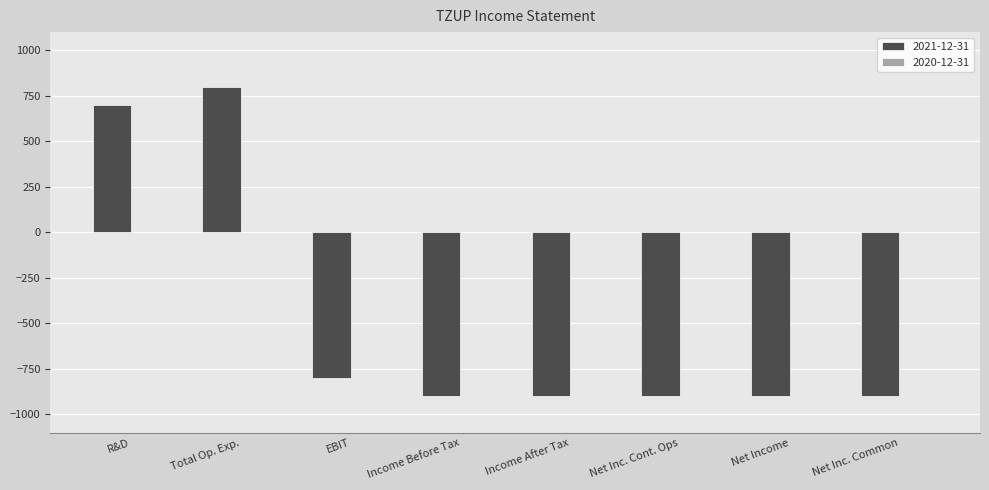

The value at Total Op. Exp. is 407. True or false?

False